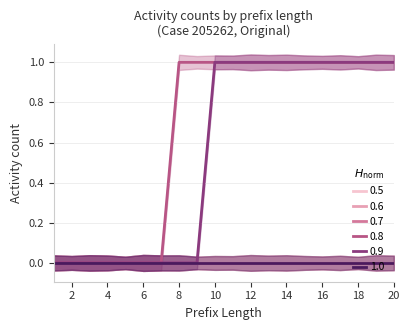

At which category does the chart reach its minimum across all series?

2